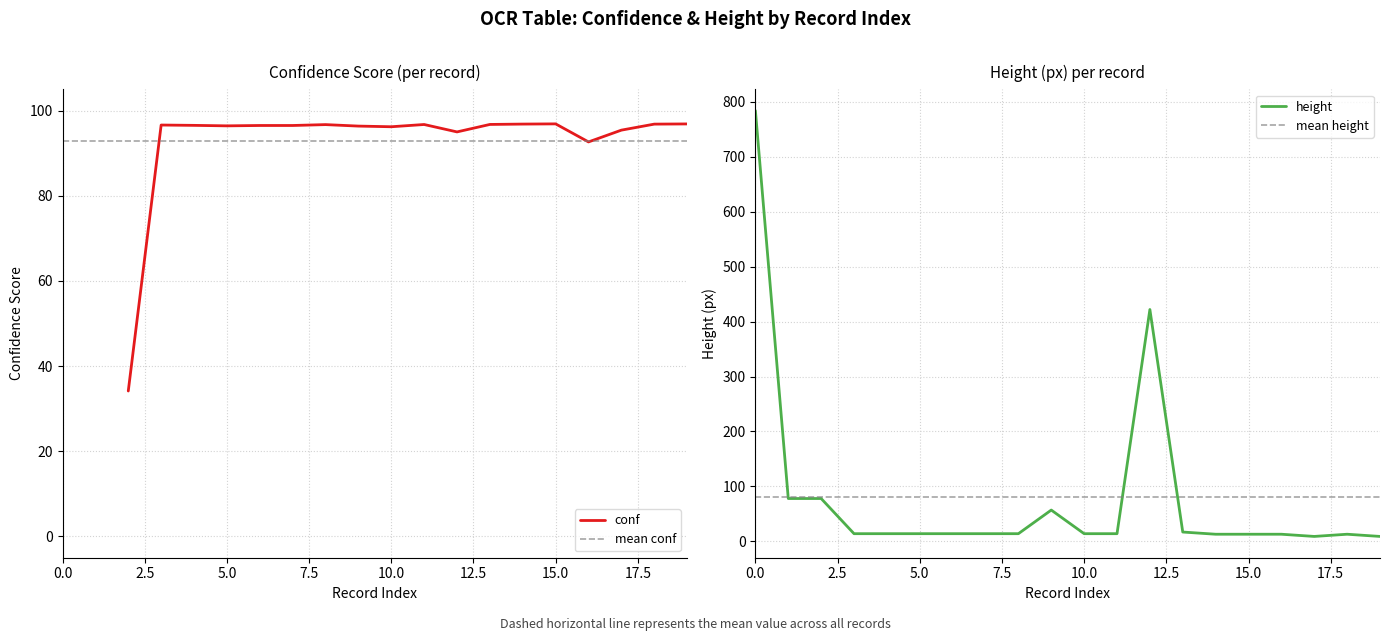

The height series shows 784 at 0.0. True or false?

True